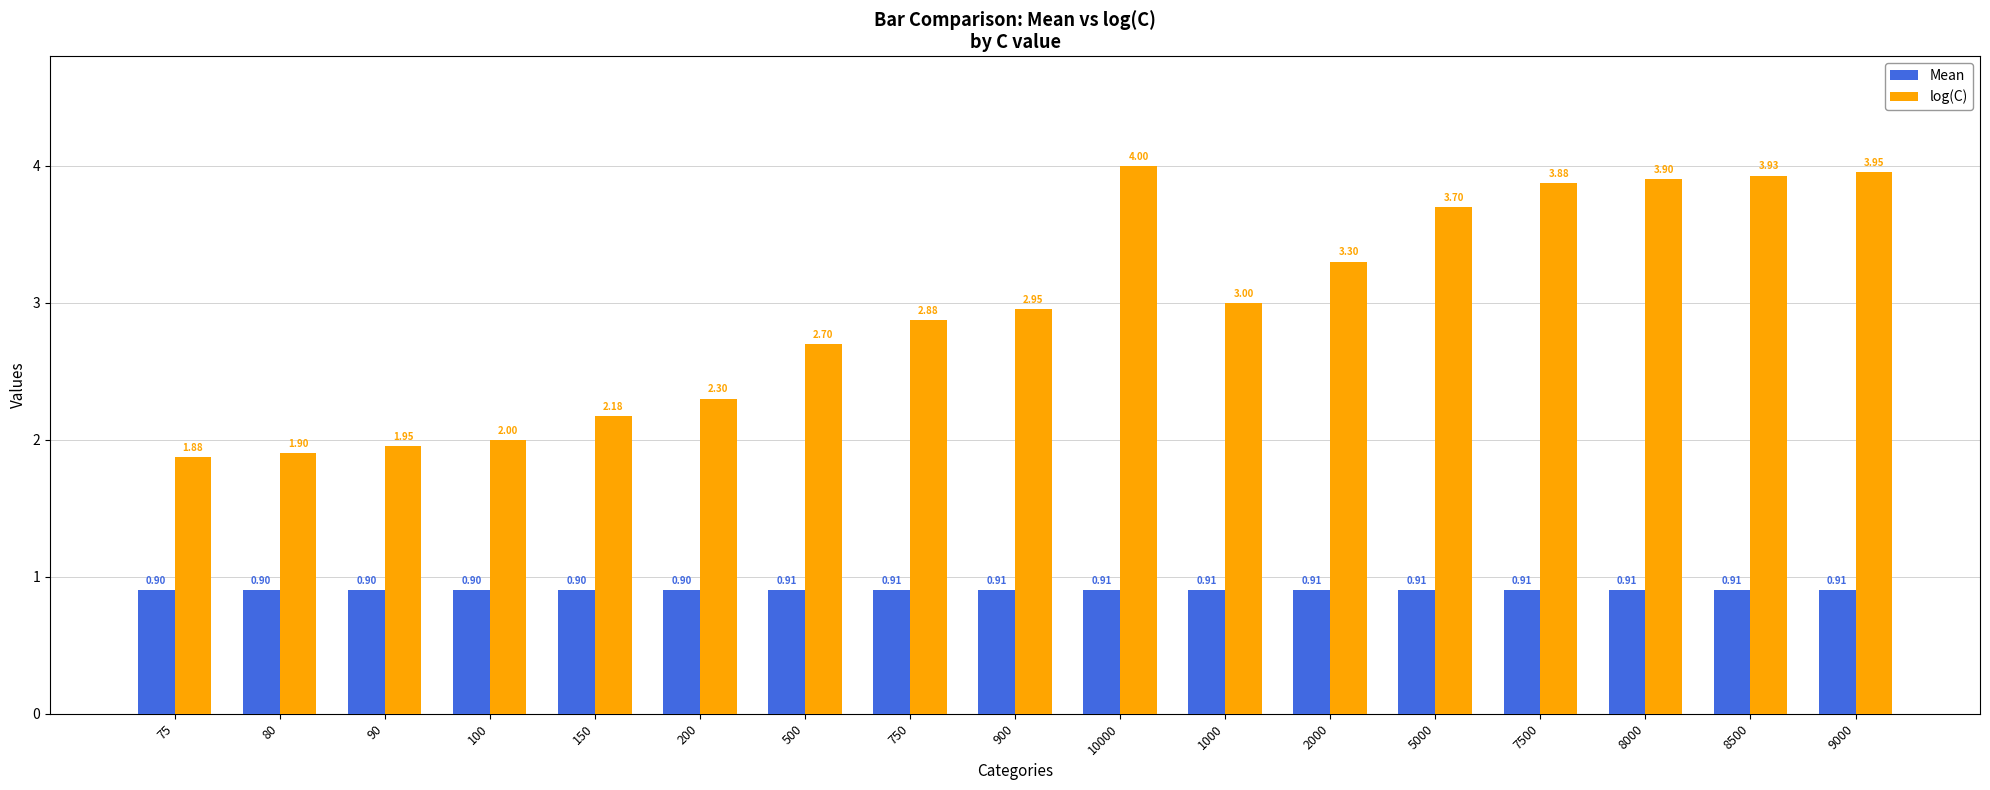

At which category is the sum across all series the highest?

10000